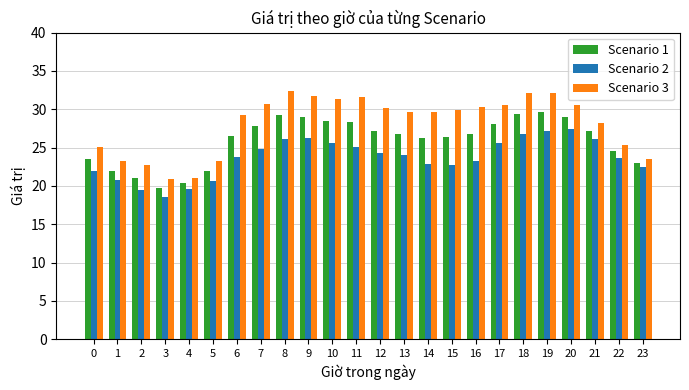

How many series are shown in this chart?

3